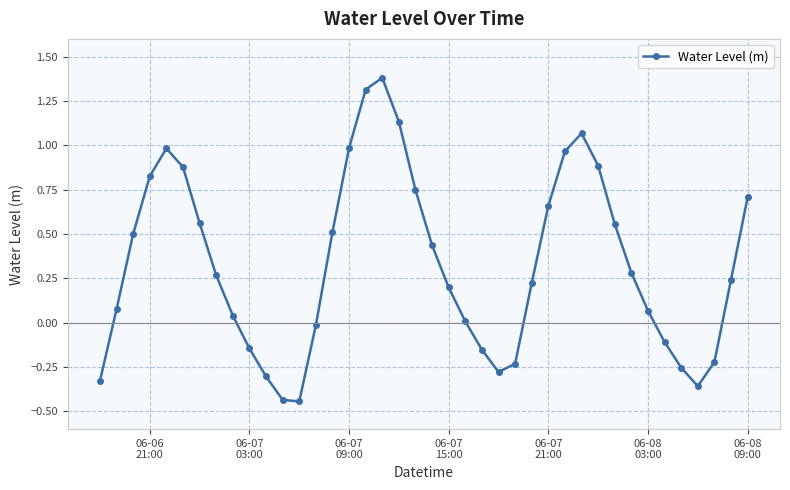

How many distinct data groups are displayed?

1